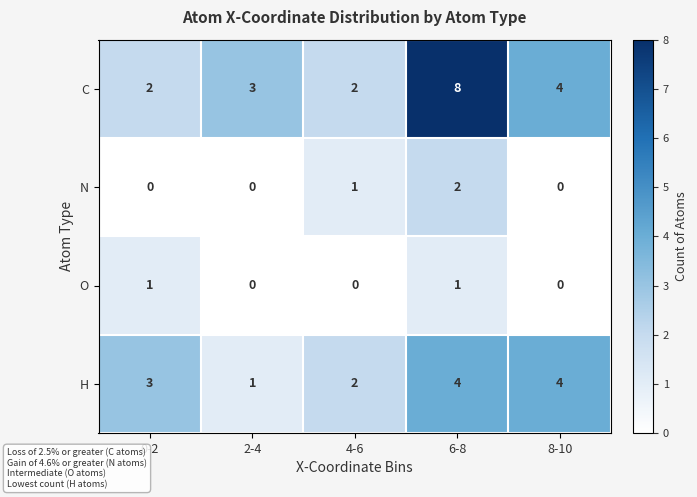

List the series in order of their peak value, lowest first.

O, N, H, C